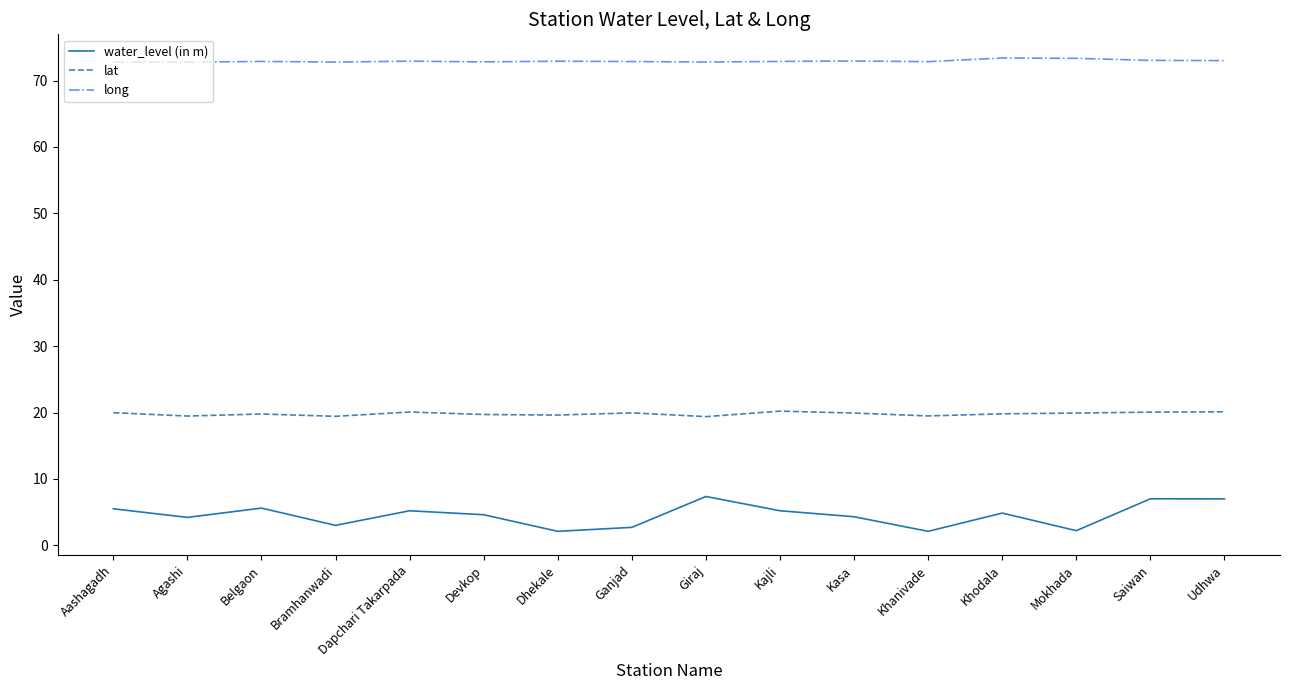

What position from the left is Dapchari Takarpada?

5